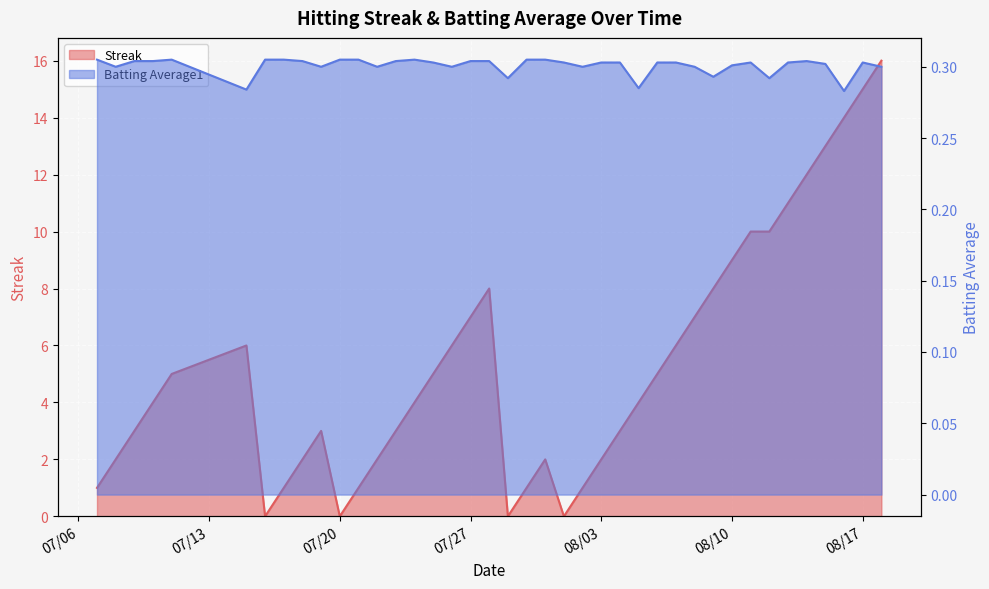

What are all the series names shown in the legend?

Streak, Batting Average1